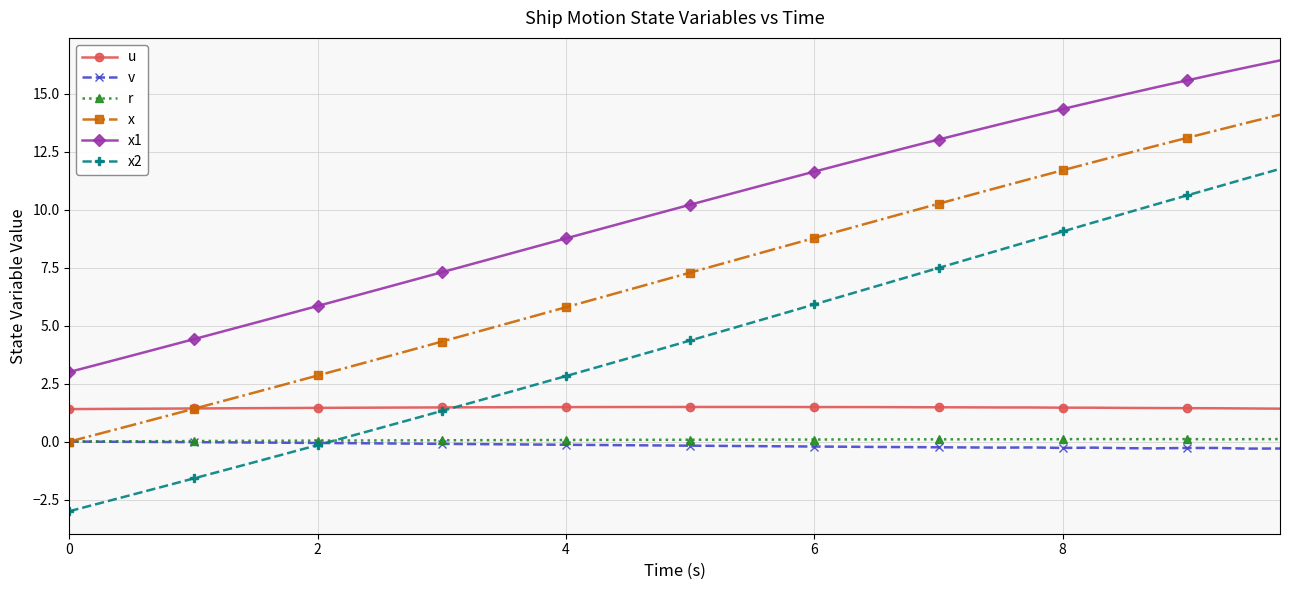

True or false: x and x1 cross at least once.

False